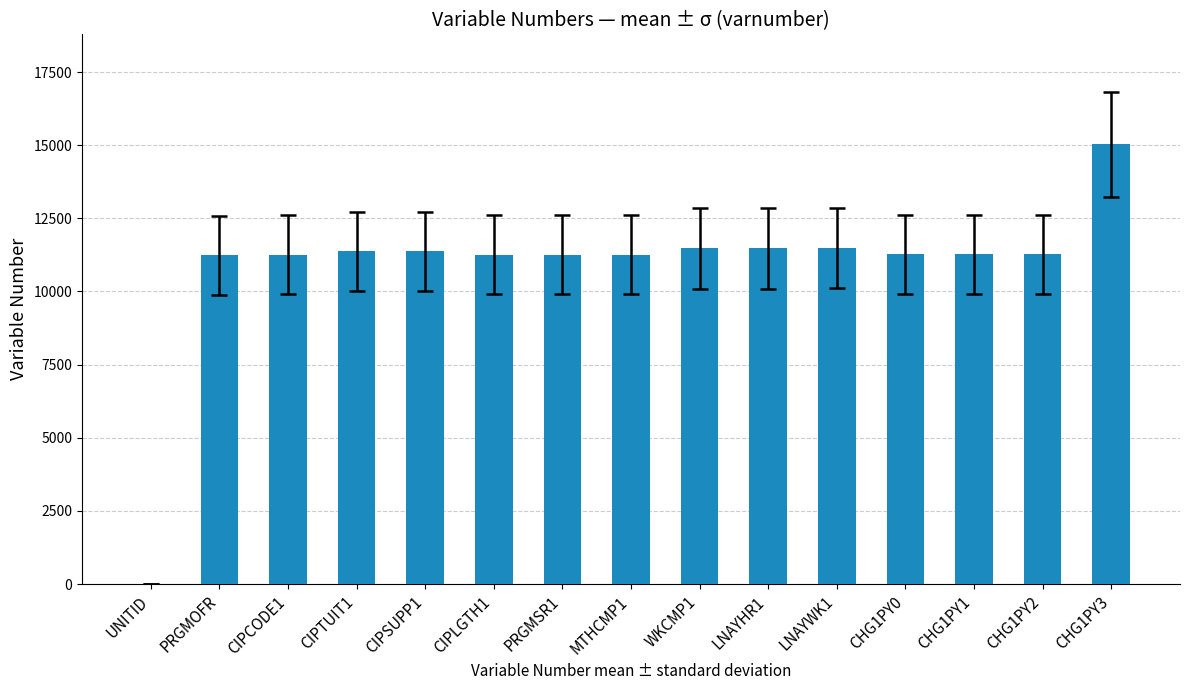

What is the maximum value shown in the chart?

15031